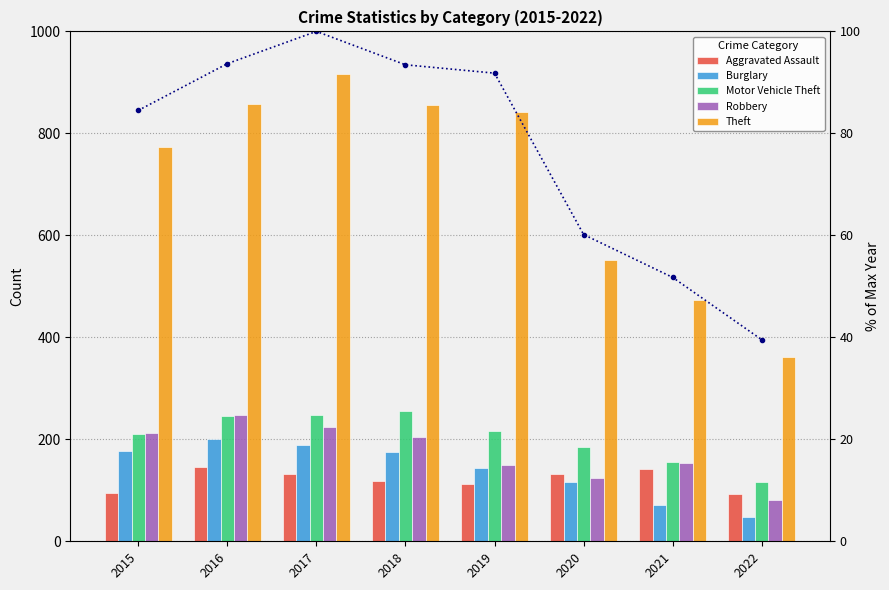

How many values in the Burglary series are below 176?

4